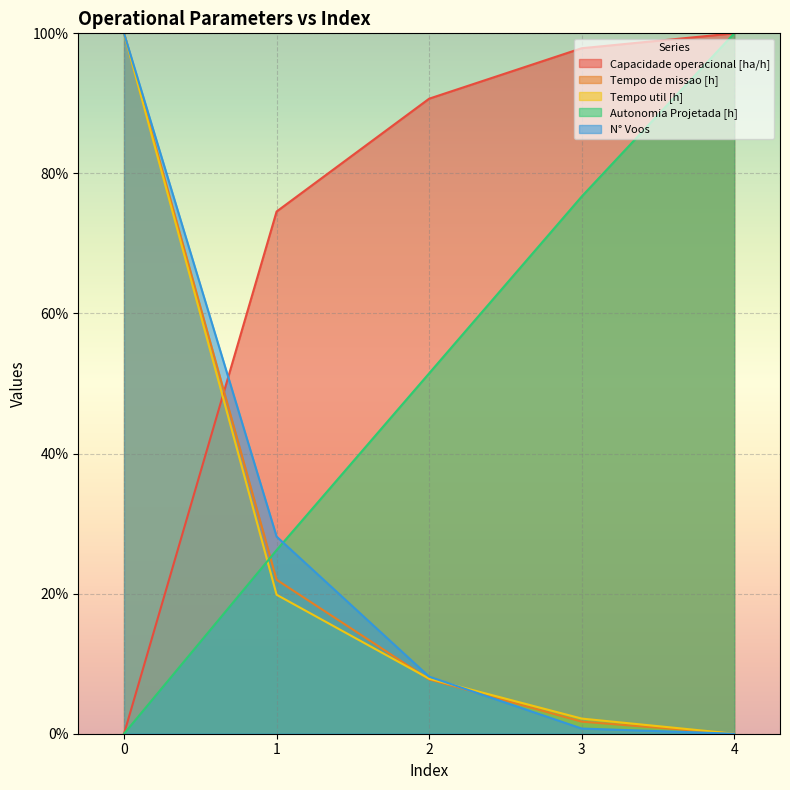

True or false: Capacidade operacional [ha/h] has a value of 160.1 at 2.

False